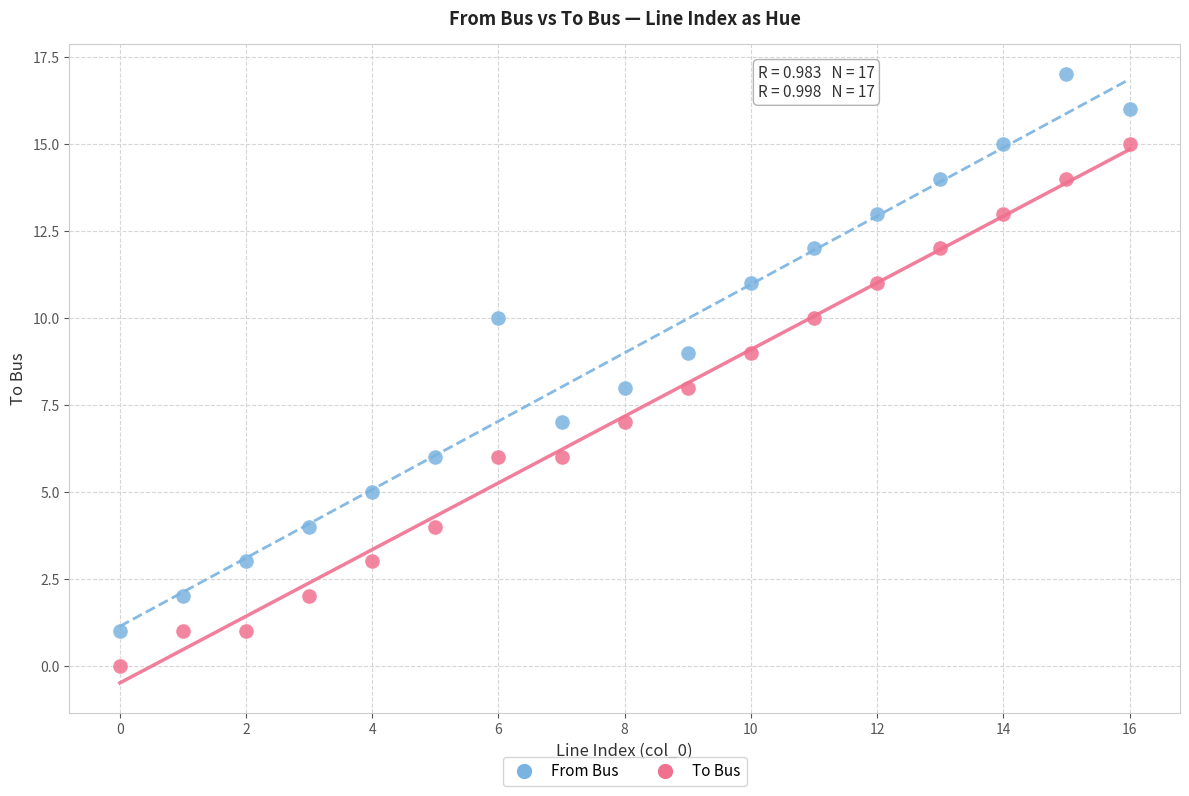

Which series contains the lowest Y value?

To Bus